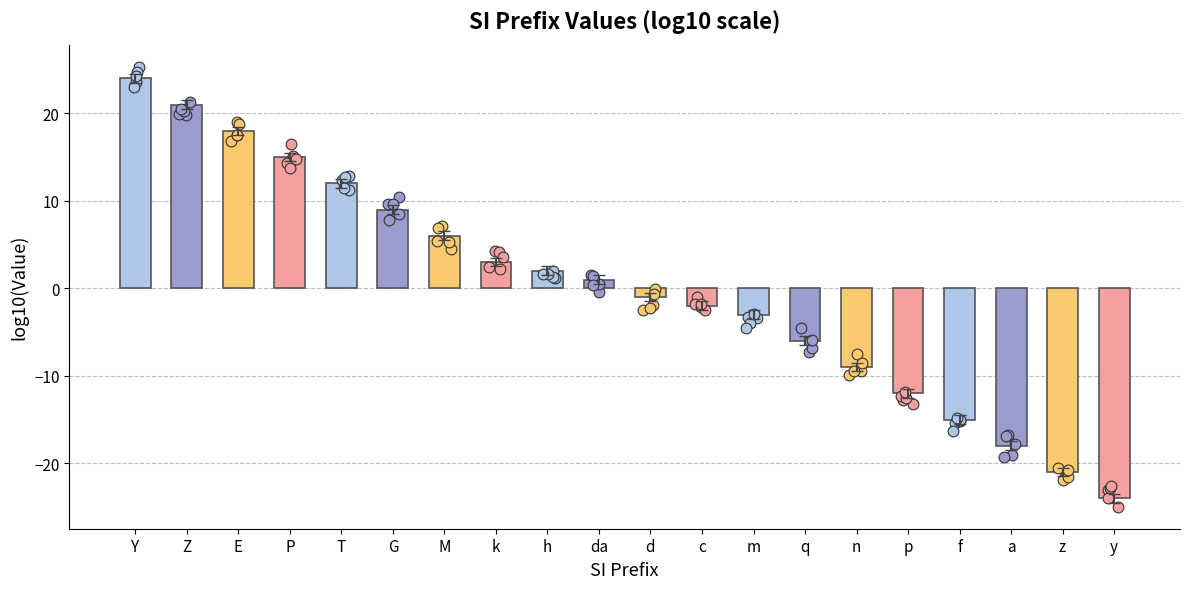

Which has a higher value, a or k?

k